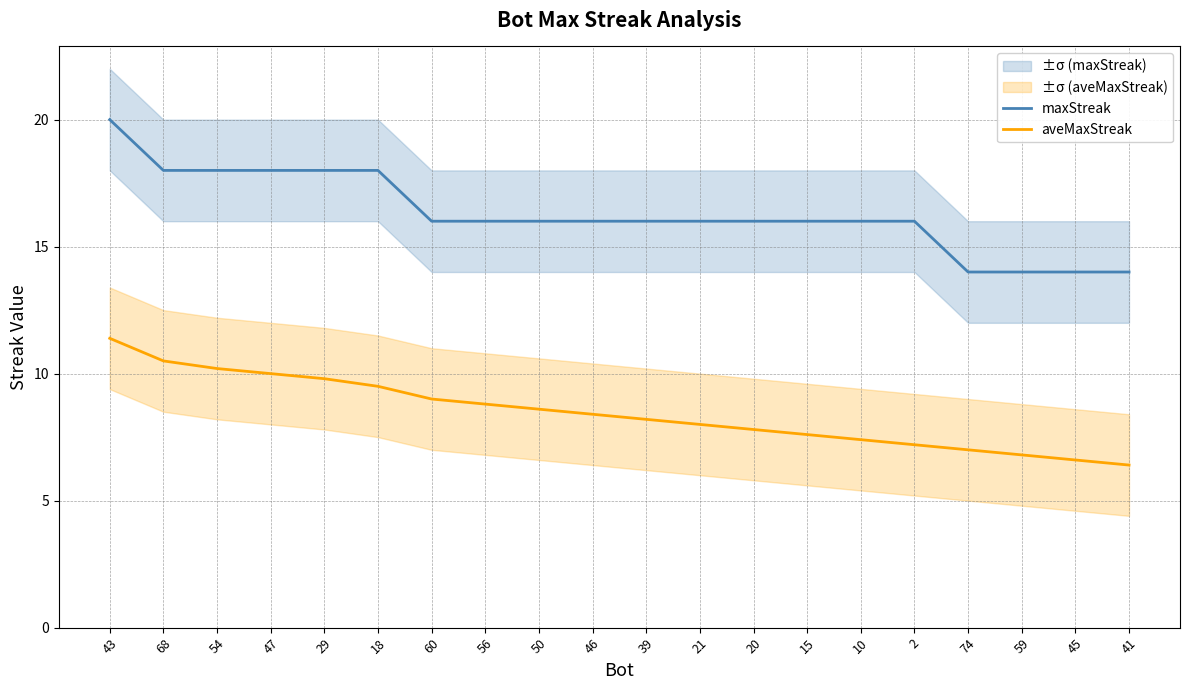

Which label corresponds to the largest value in the chart?

43